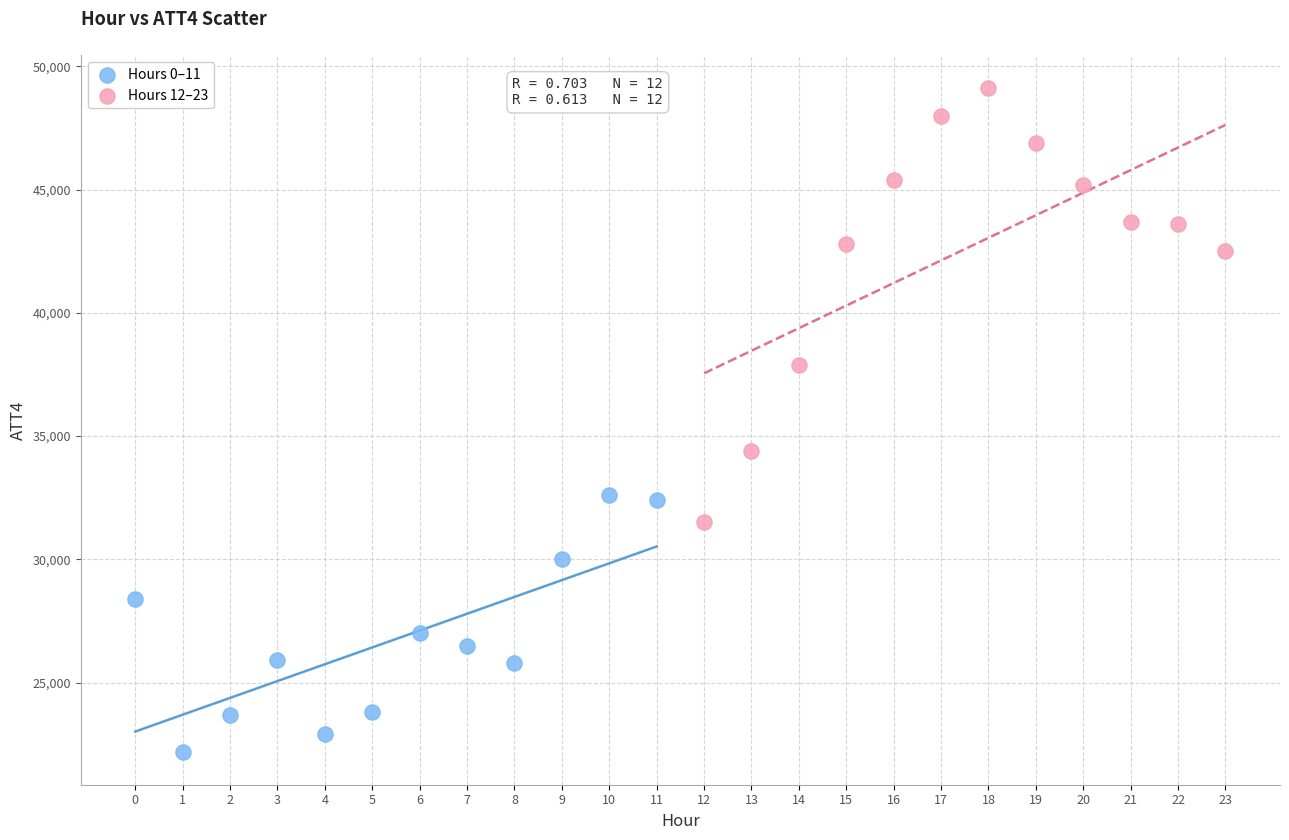

Which series reaches the minimum Y coordinate?

Hours 0–11